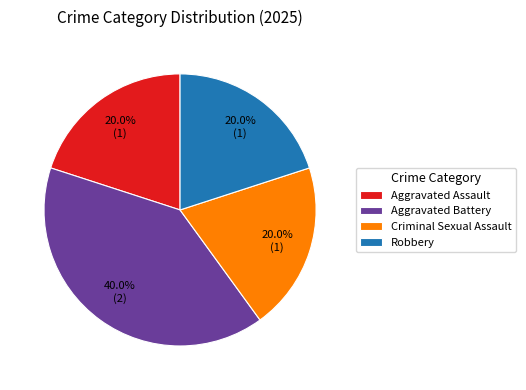

Count the number of slices in the pie.

4